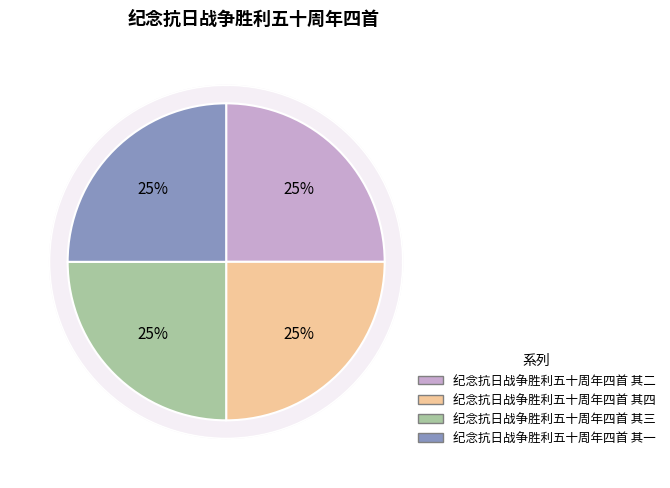

Which category has the smallest portion of the pie?

纪念抗日战争胜利五十周年四首 其一